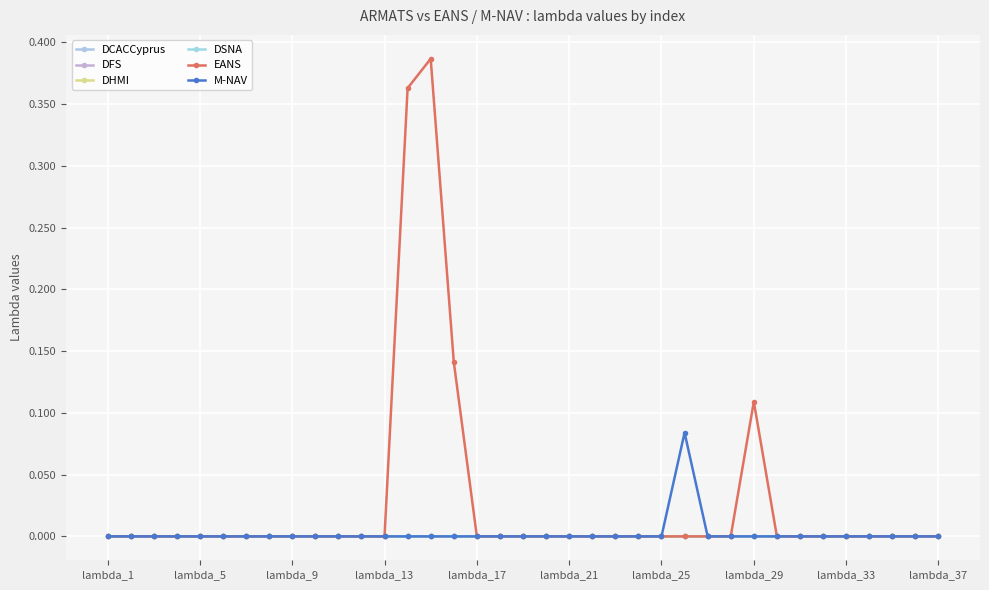

Is this an area chart (filled region under the line)?

No